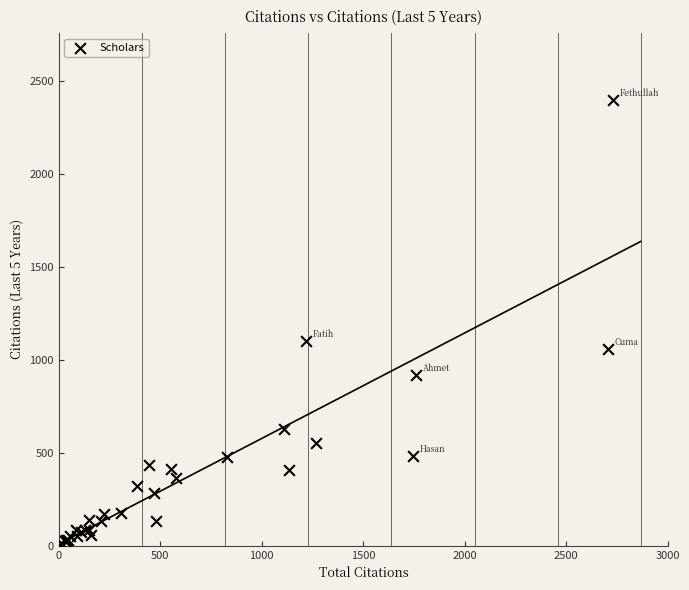

What Y value in the scatter plot is closest to 1205?

1101